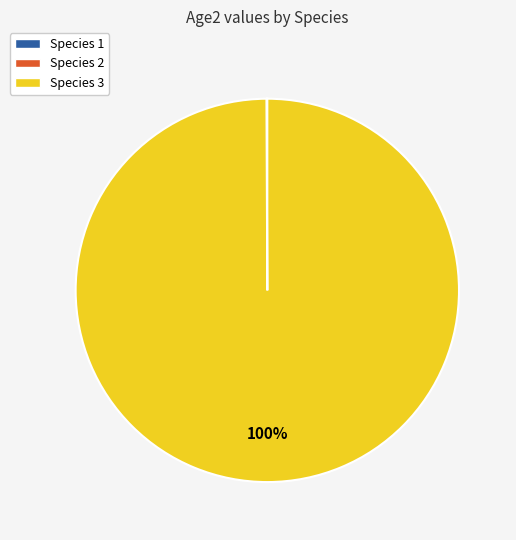

Which slice is the largest?

Species 3